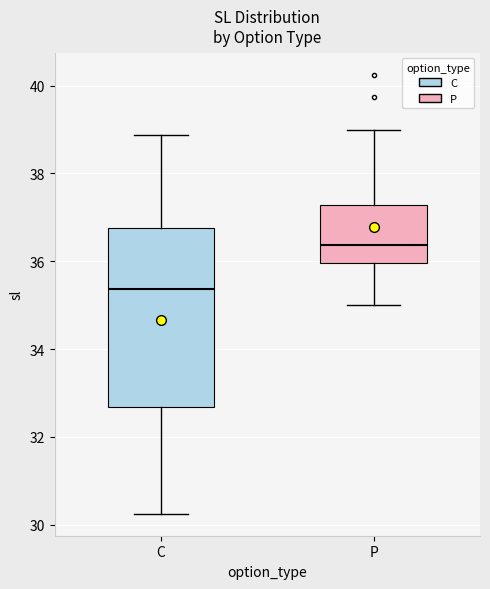

Comparing the boxes themselves (not the whiskers), which one is the tallest?

C